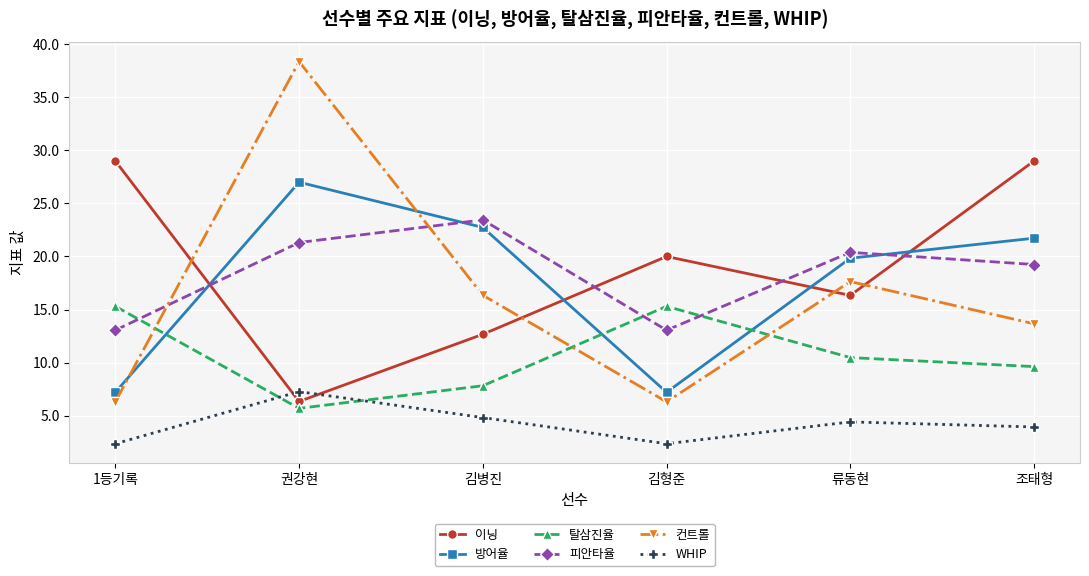

Reading right to left, transcribe all the data shown in this chart.

이닝: 29.0	16.3	20.0	12.7	6.3	29.0
방어율: 21.7	19.8	7.2	22.7	27.0	7.2
탈삼진율: 9.6	10.5	15.3	7.8	5.7	15.3
피안타율: 19.2	20.4	13.1	23.4	21.3	13.1
컨트롤: 13.7	17.6	6.3	16.3	38.4	6.3
WHIP: 3.9	4.4	2.4	4.8	7.3	2.4